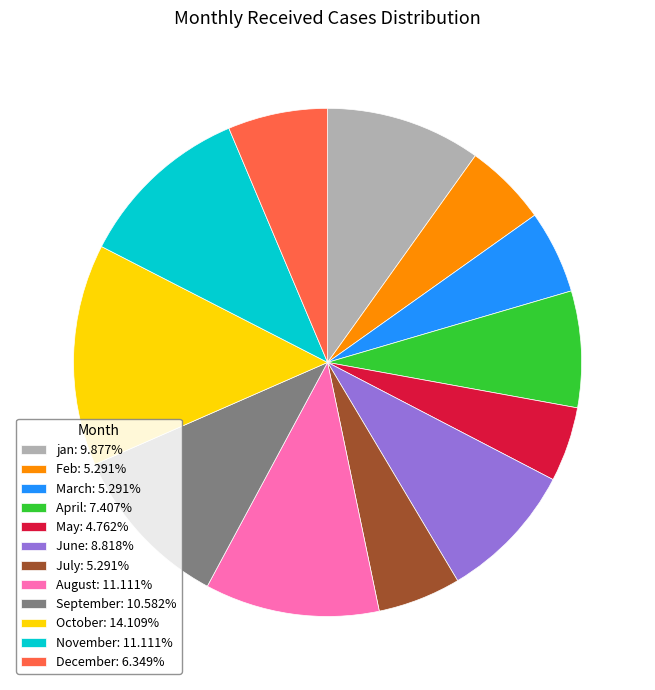

Is the sum of September: 10.582% and May: 4.762% greater than half?

No